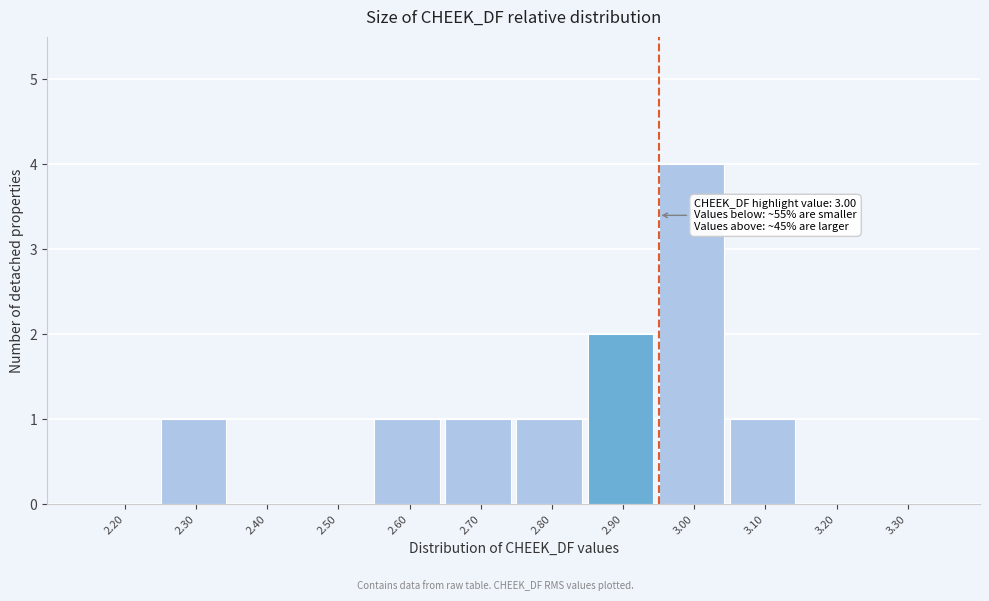

Reading right to left, what are all the values shown in this chart?

3.30=0	3.20=0	3.10=1	3.00=4	2.90=2	2.80=1	2.70=1	2.60=1	2.50=0	2.40=0	2.30=1	2.20=0